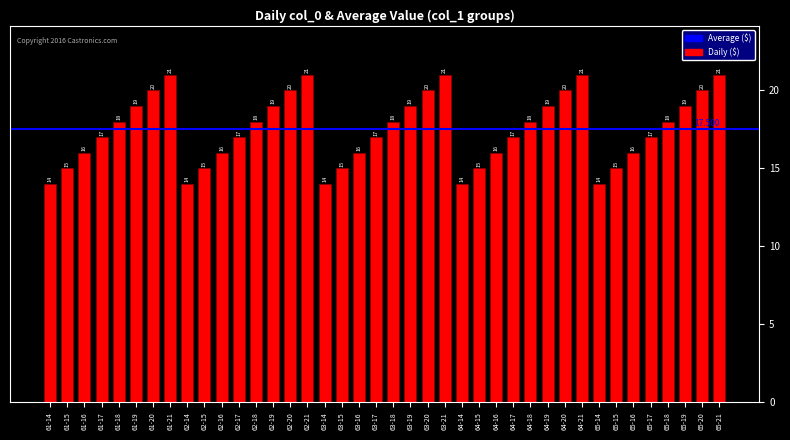

Count the number of categories in the chart.

40